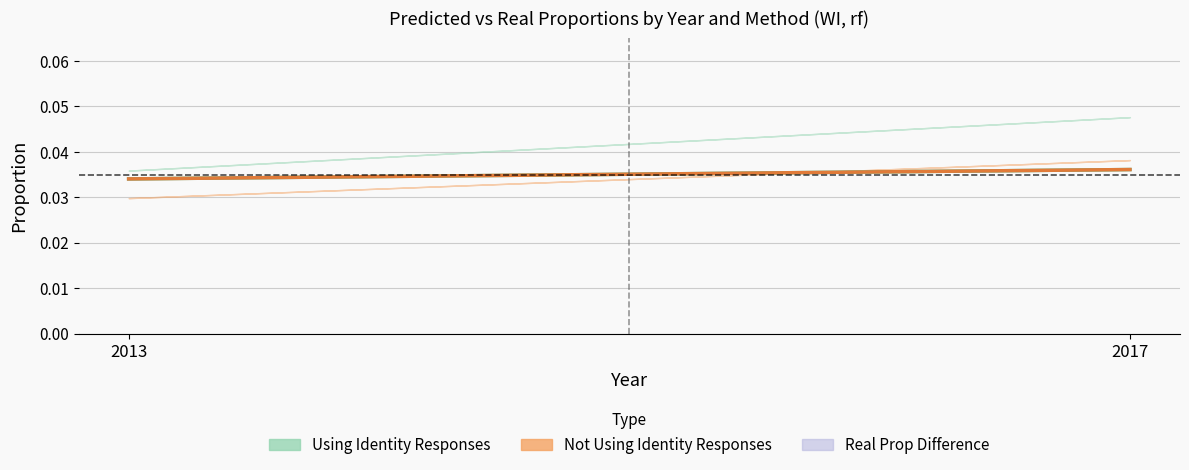

What is the sum of the Using Identity Responses values at 2013 and 2017?

0.1